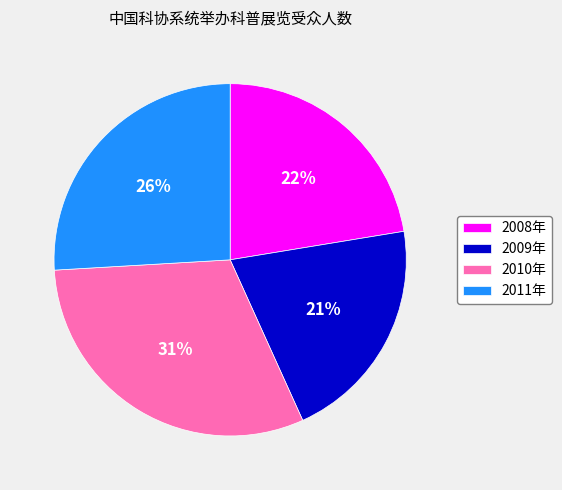

To the nearest percent, what percentage of the pie is 2011年?

26%